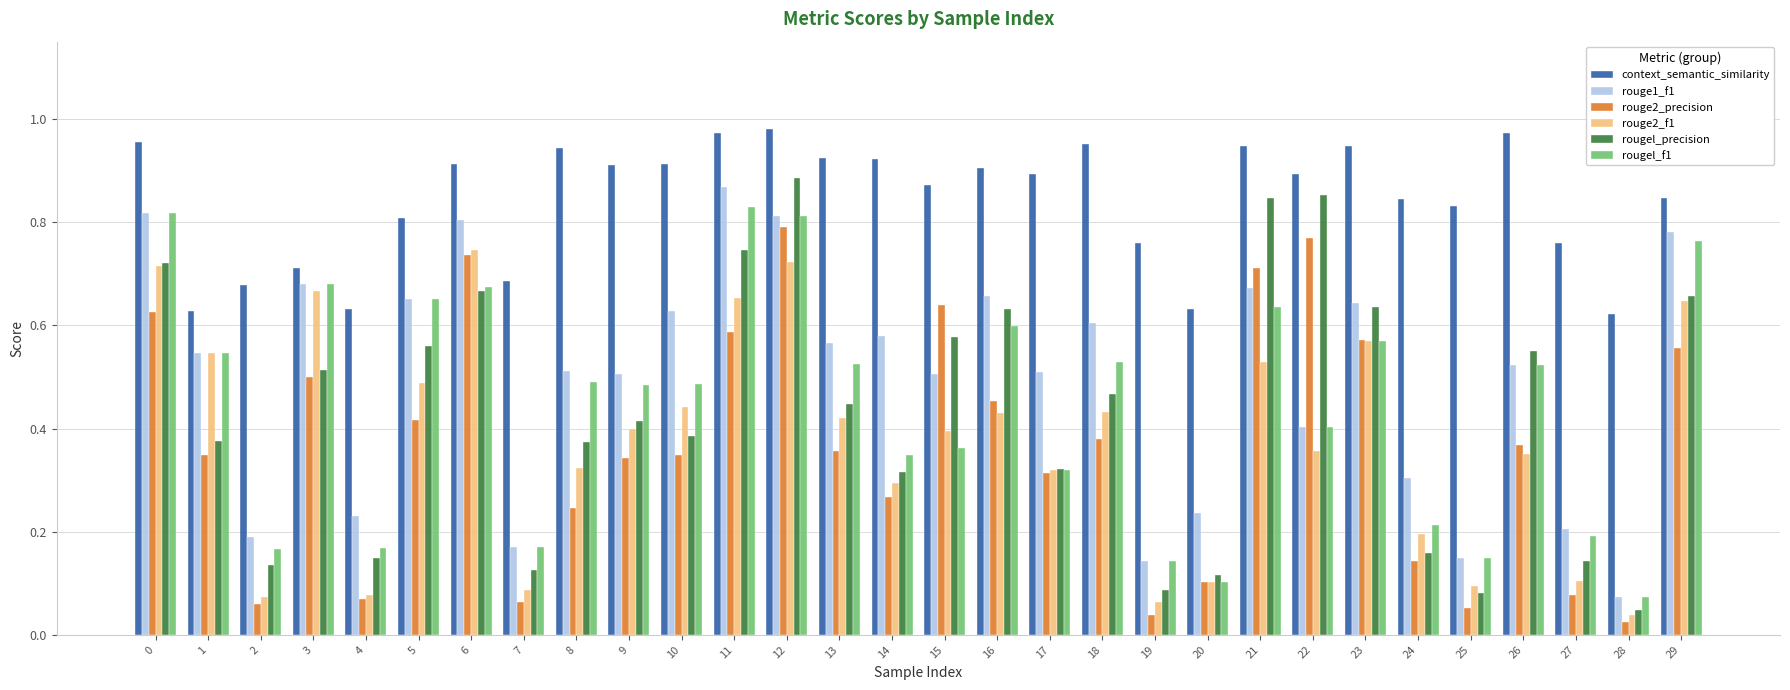

True or false: rougel_precision has a value of 0.6 at 15.

True